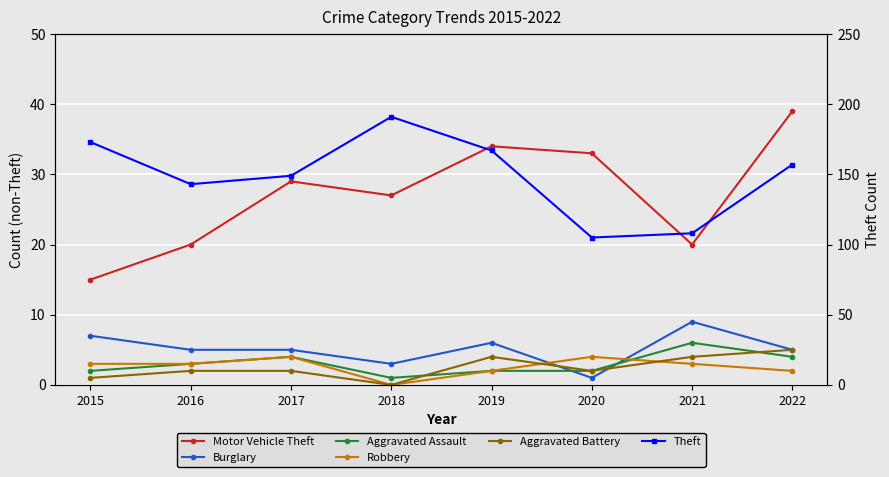

Which has a higher value, 2015 or 2017?

2017